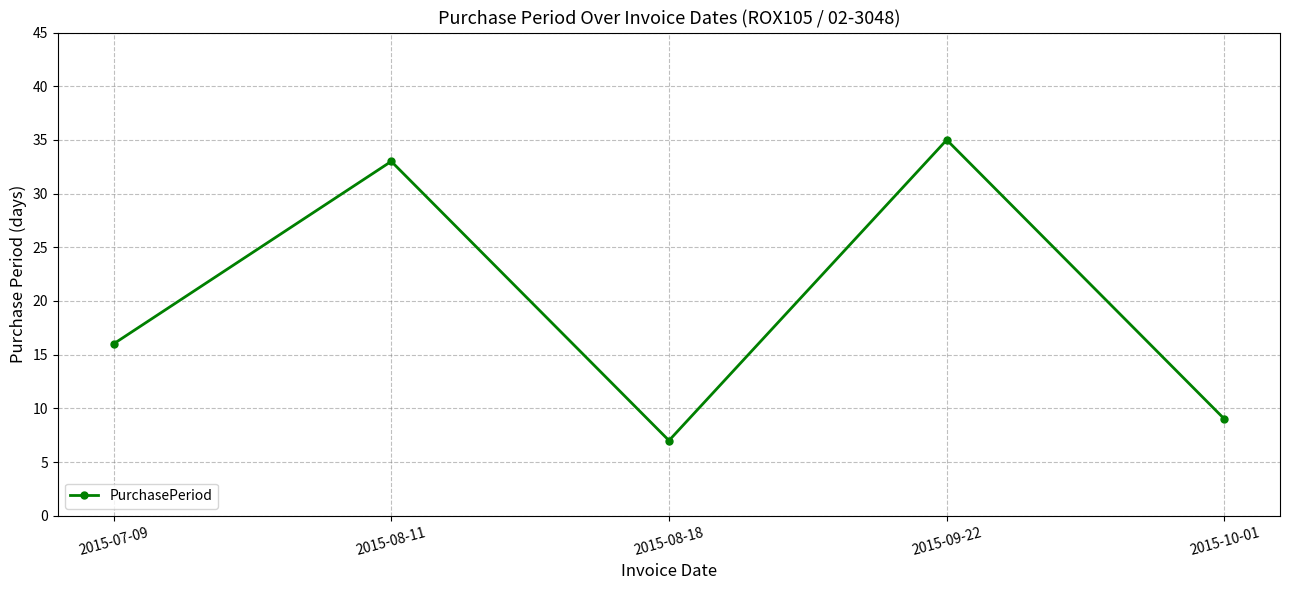

How many values are below 16?

2